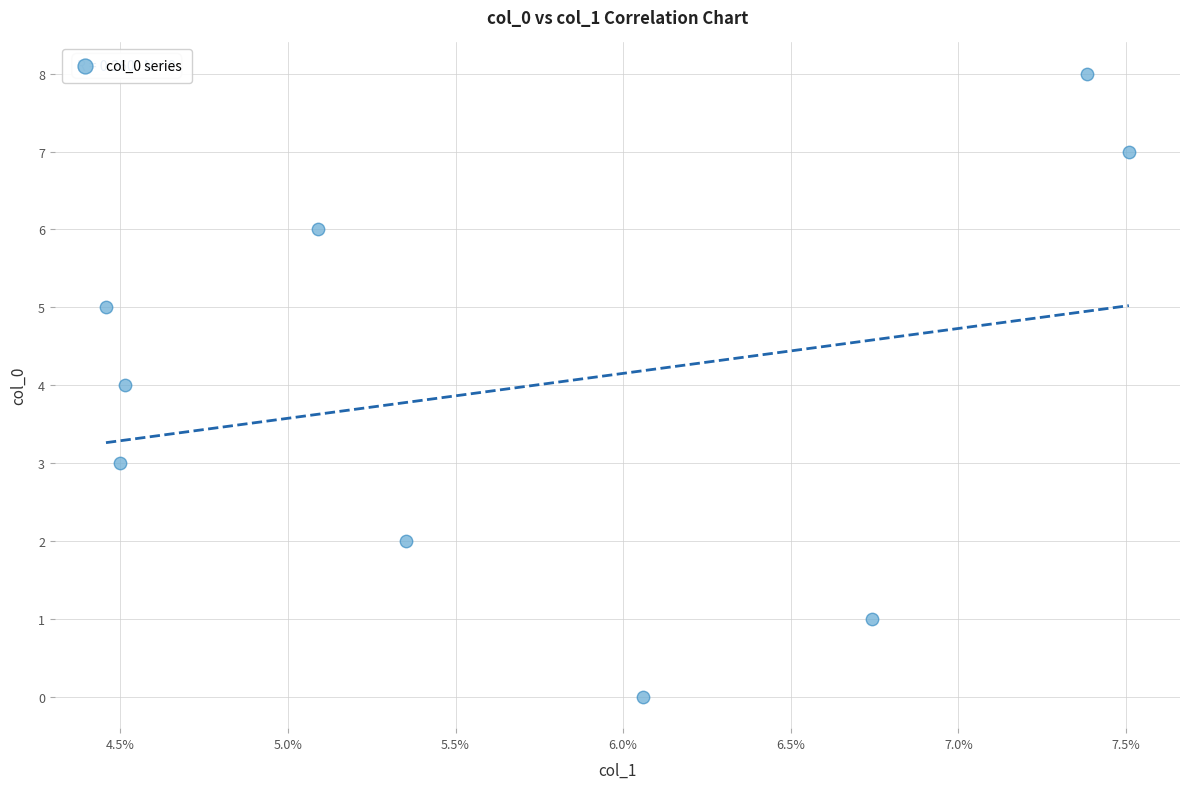

What is the average Y value?

4